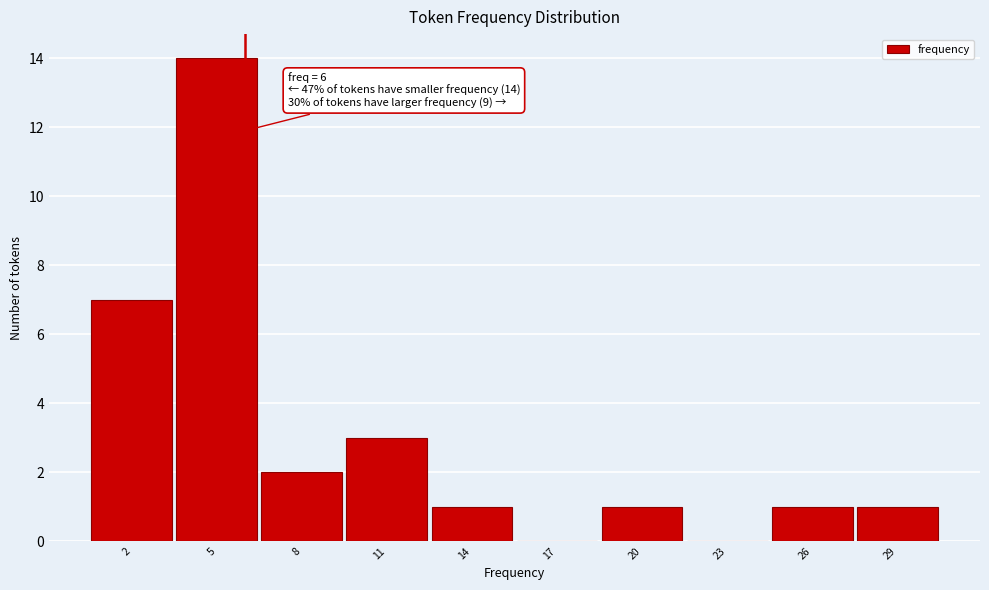

Over which range of the x-axis is the bar tallest?

3.5 to 6.5